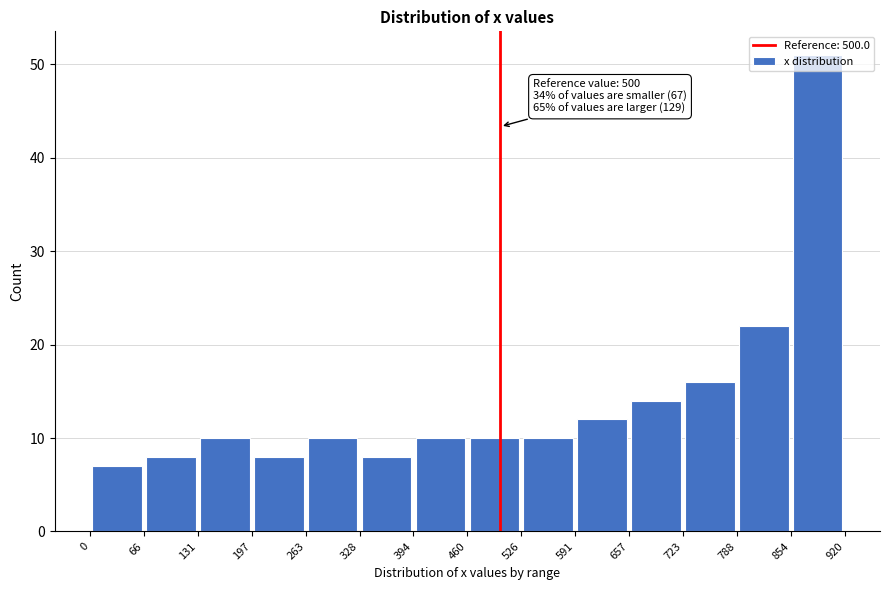

Which range on the x-axis has the tallest bar?

854 to 920